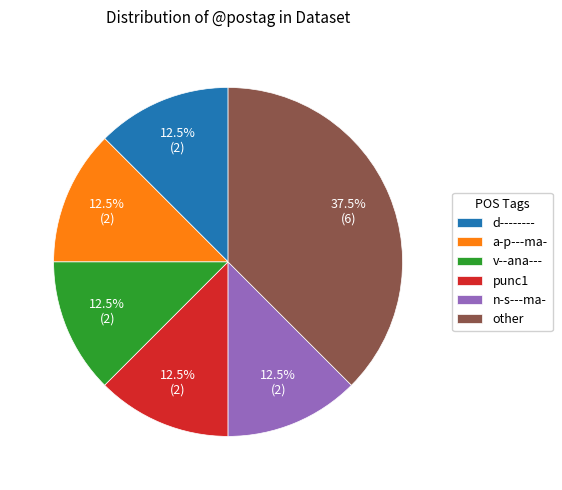

Which slice is the largest?

other